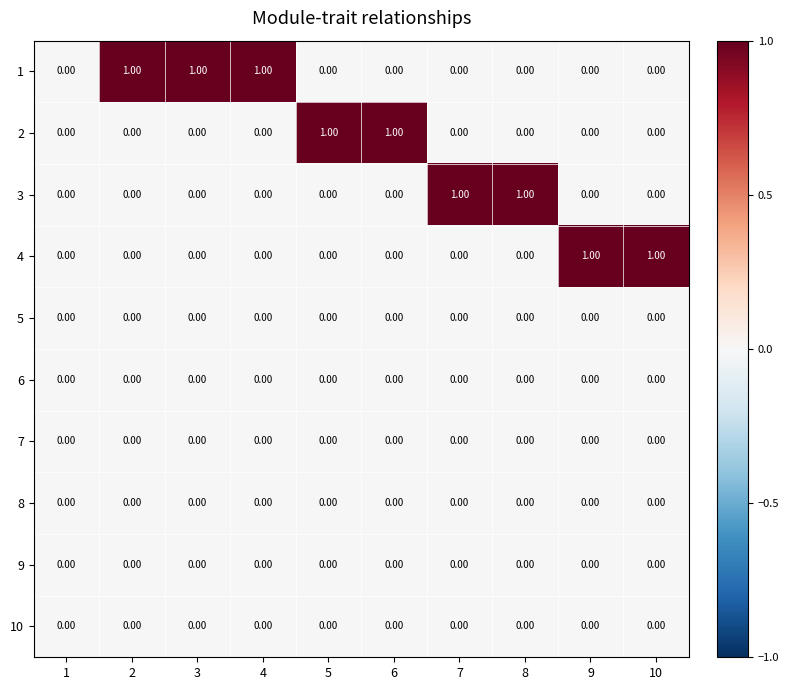

How many positive values does the 4 series have?

2